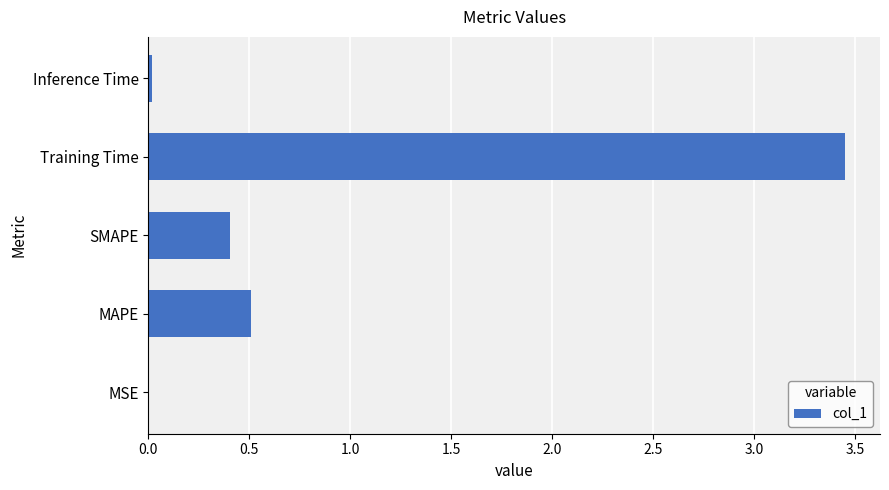

Are the bars horizontal?

Yes